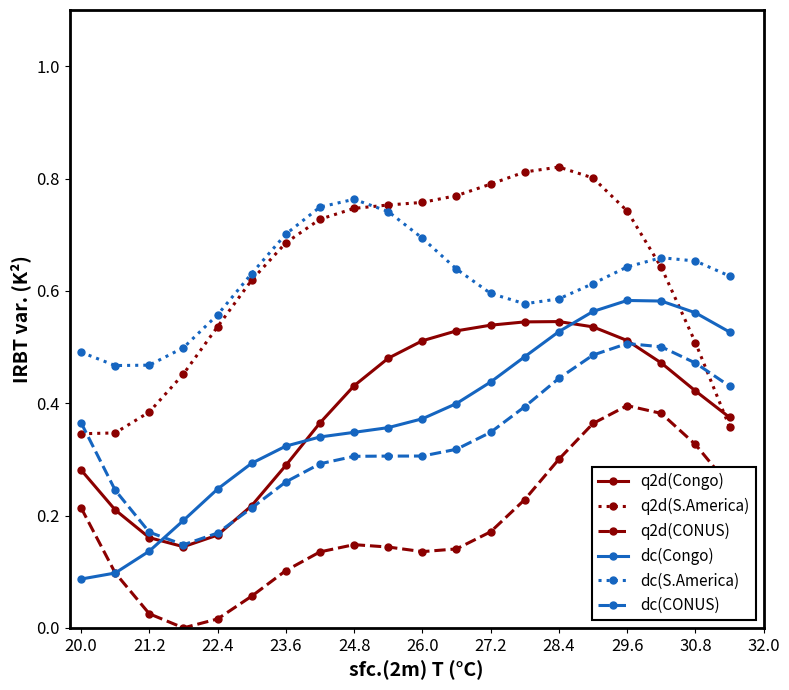

After their last crossing, which series has the higher values: dc(CONUS) or q2d(S.America)?

dc(CONUS)